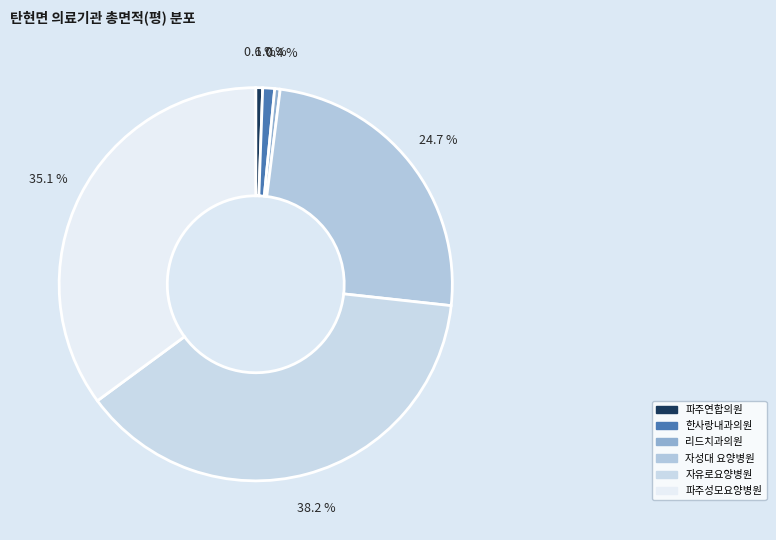

To the nearest percent, what portion does 자성대 요양병원 represent?

25%